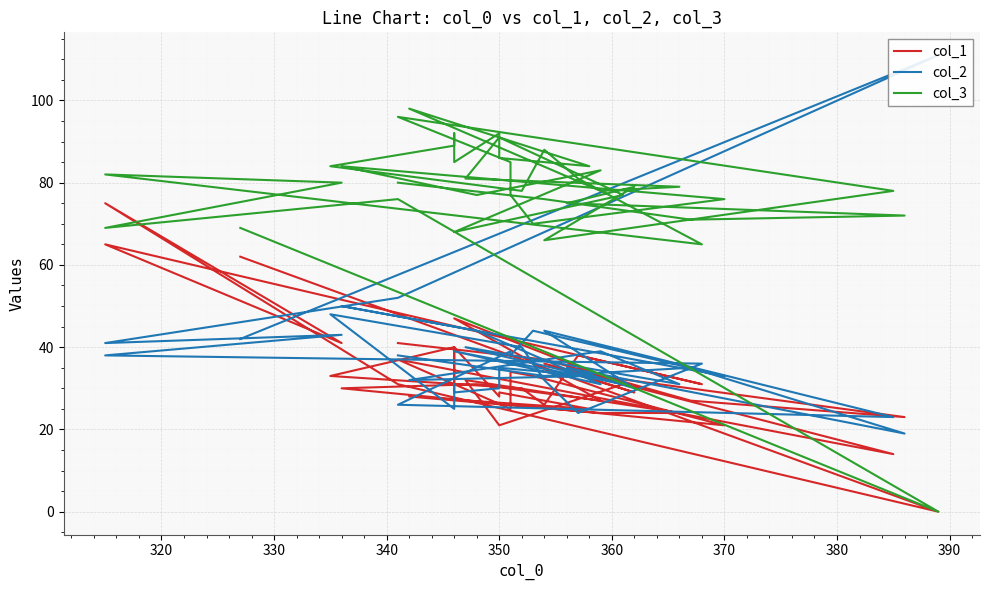

What is the average value of the col_2 series?

38